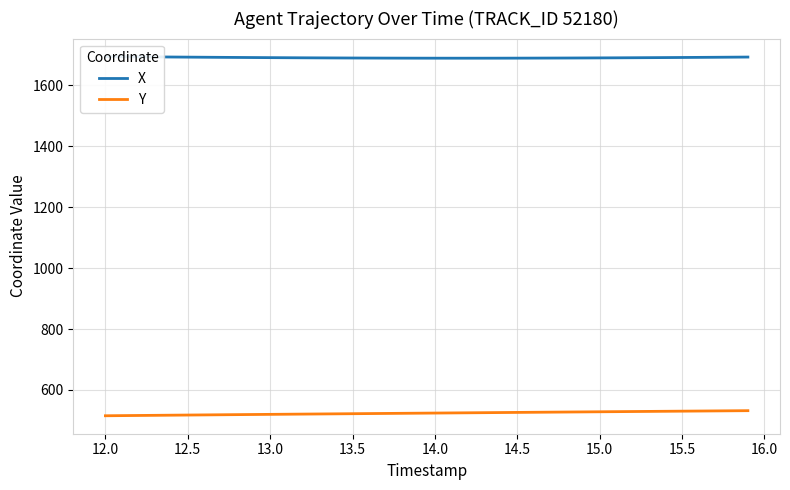

True or false: Y and X intersect in this chart.

False